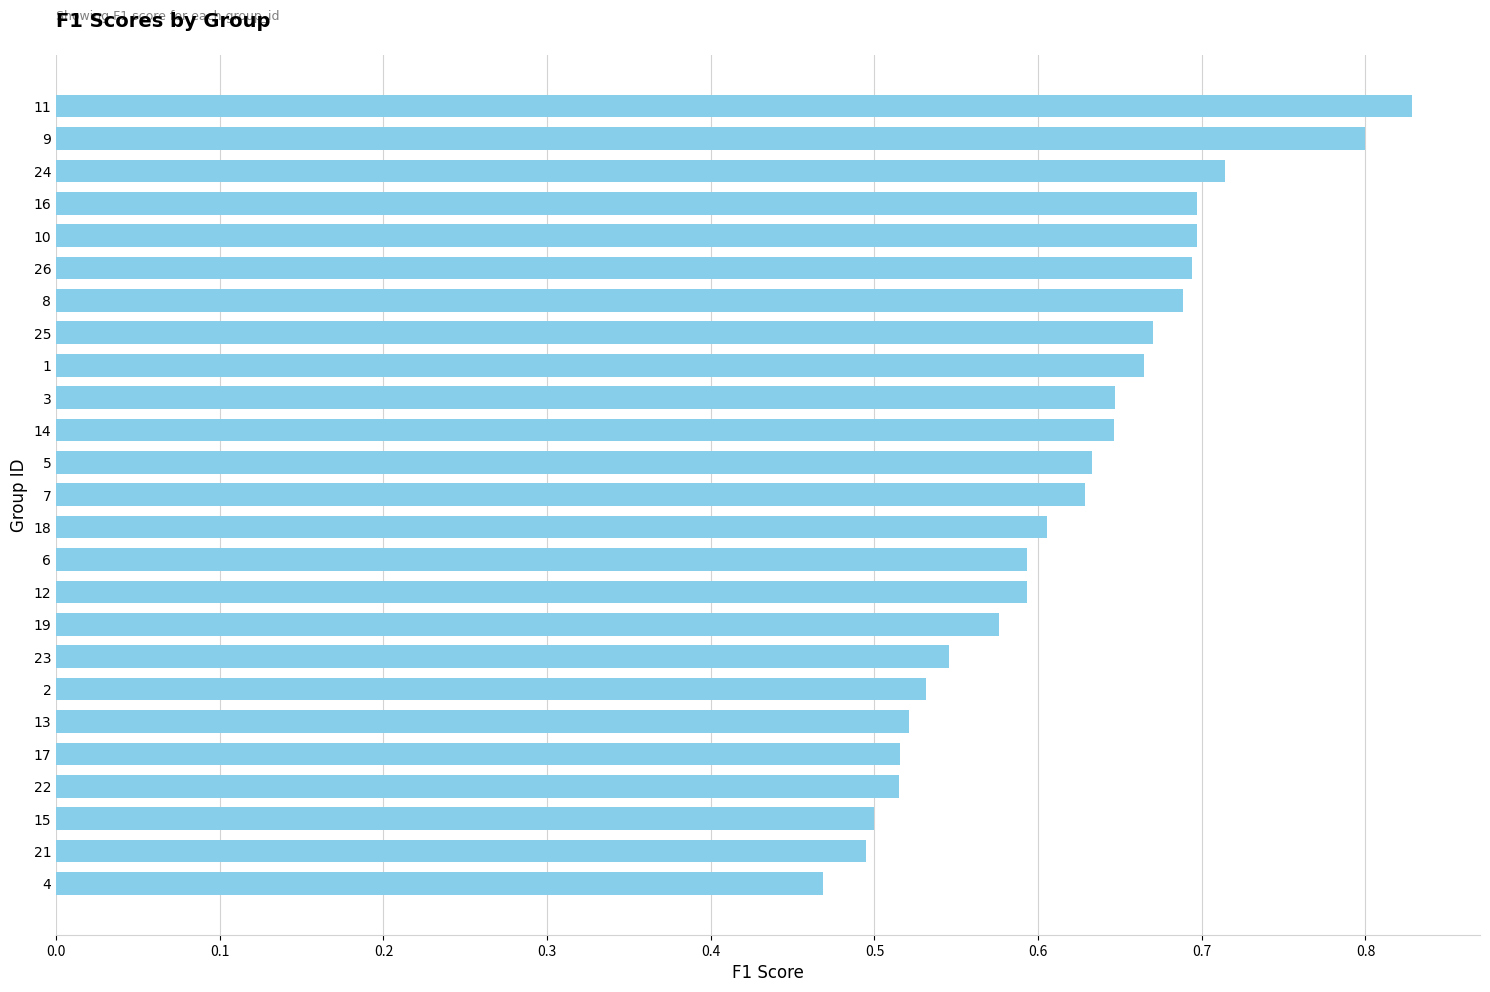

Which has a higher value, 4 or 24?

24